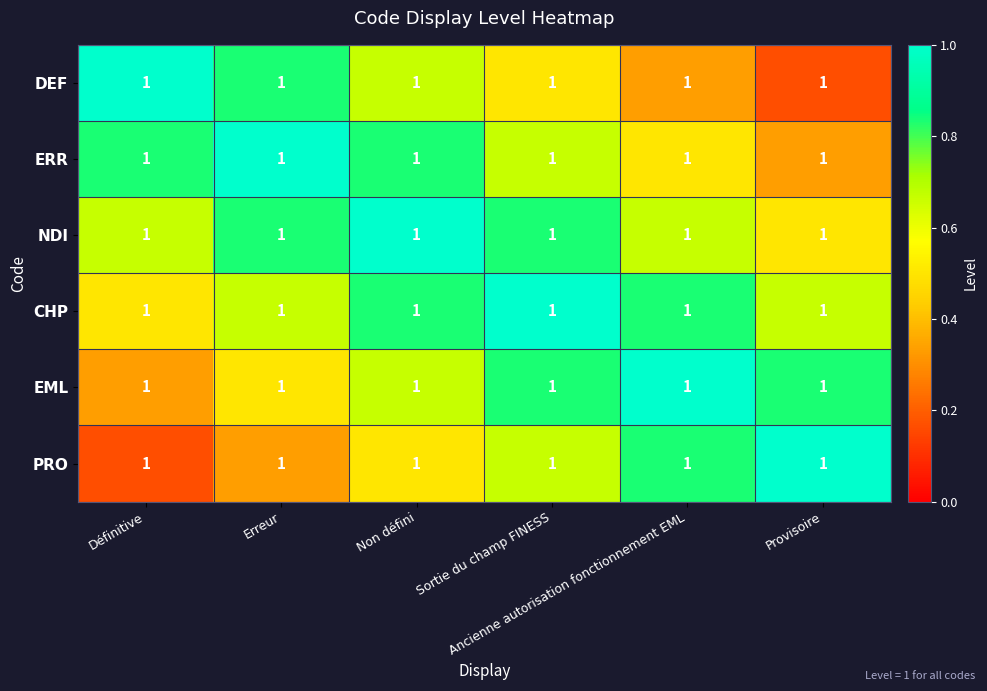

Is it true that PRO equals 0.3 at Définitive?

False